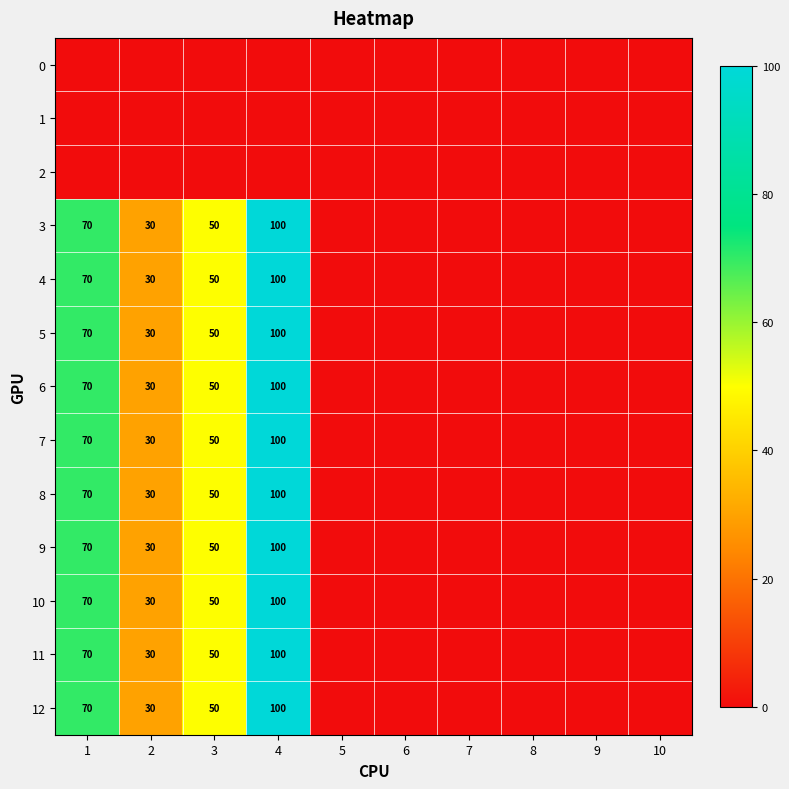

True or false: 7 has a value of 136 at 4.

False